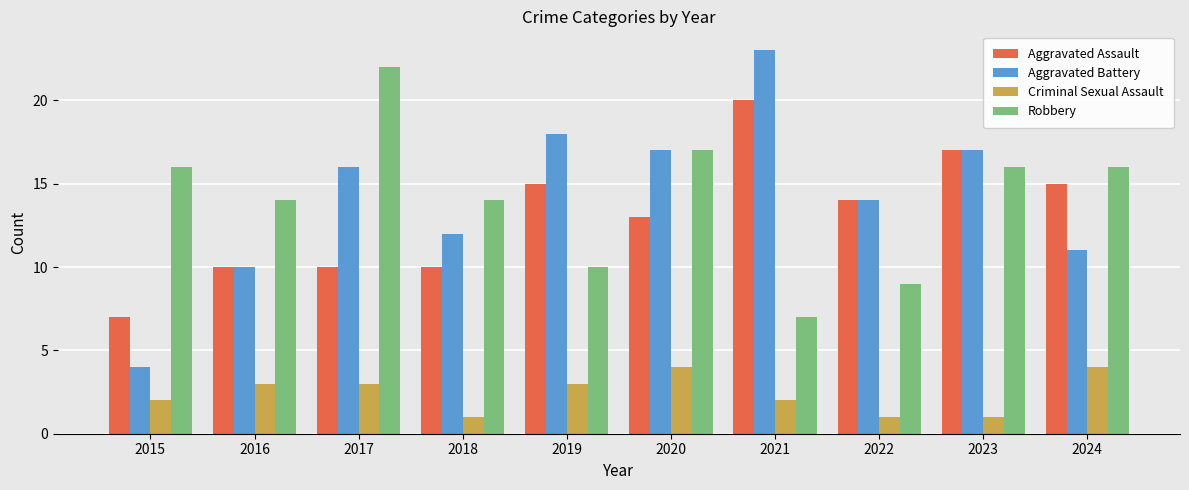

What is the value of the Criminal Sexual Assault bar at the 1st from the left?

2